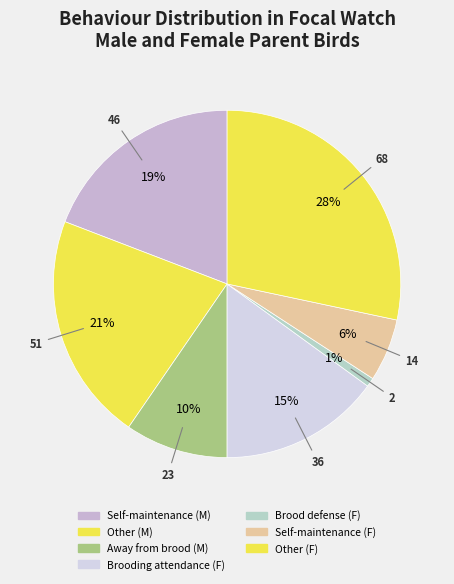

Count the number of slices in the pie.

7